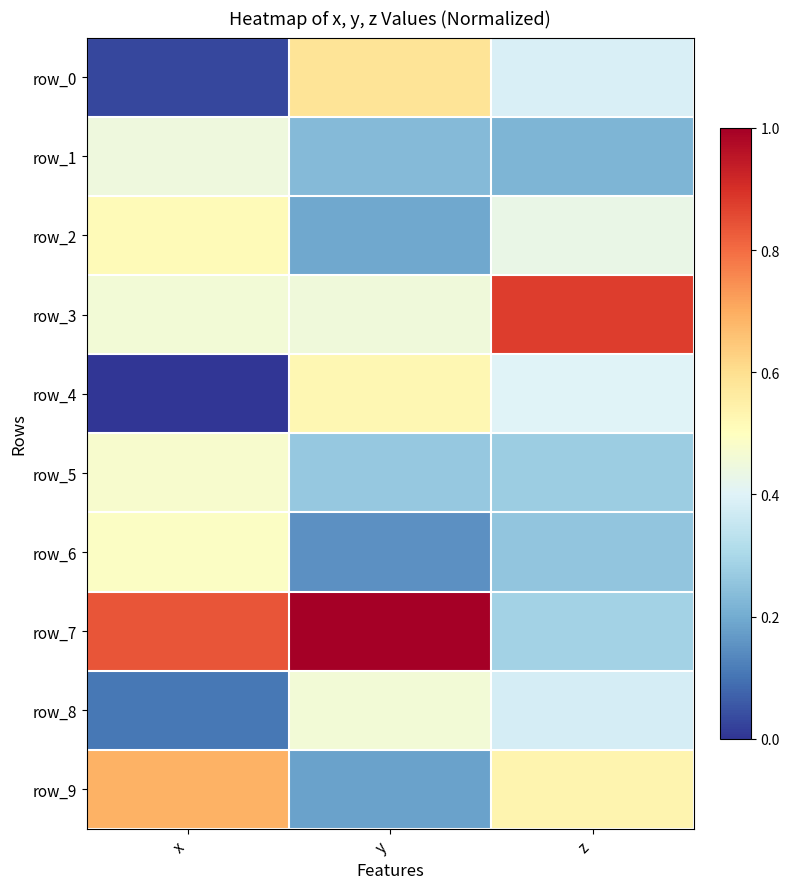

How many data points does each series have?

3